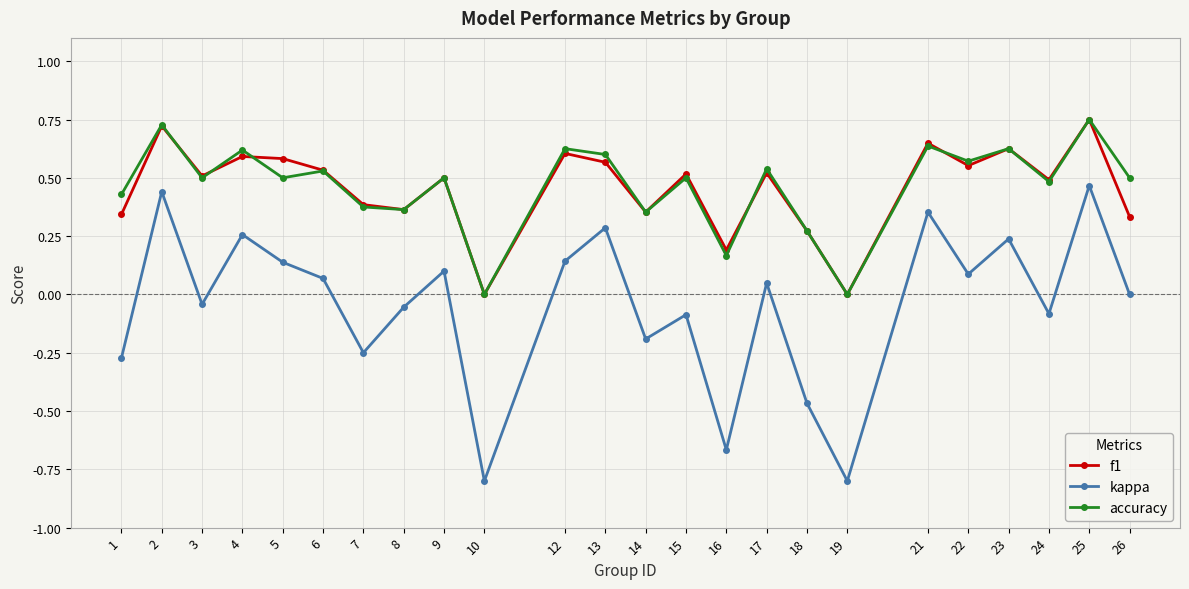

What are all the series names shown in the legend?

f1, kappa, accuracy